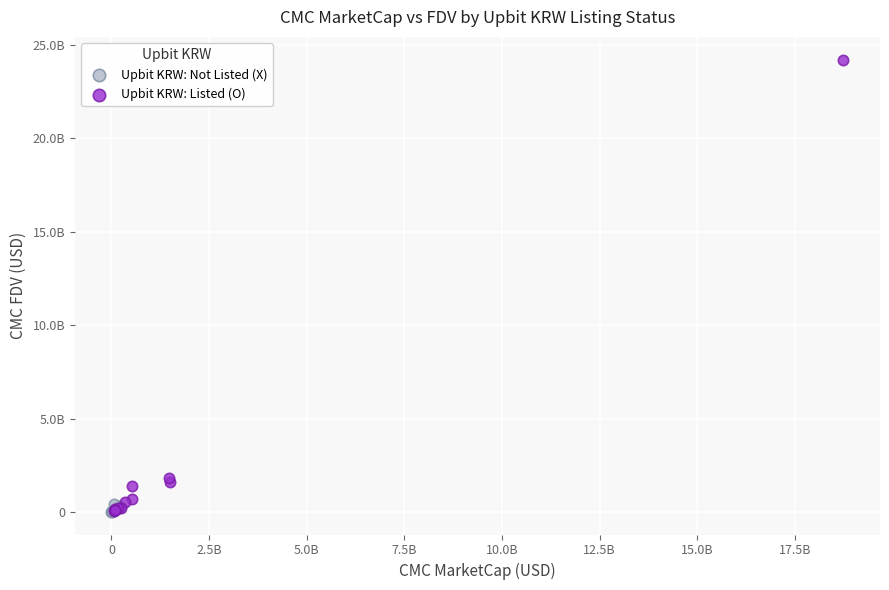

What are all the series names shown in the legend?

Upbit KRW: Not Listed (X), Upbit KRW: Listed (O)